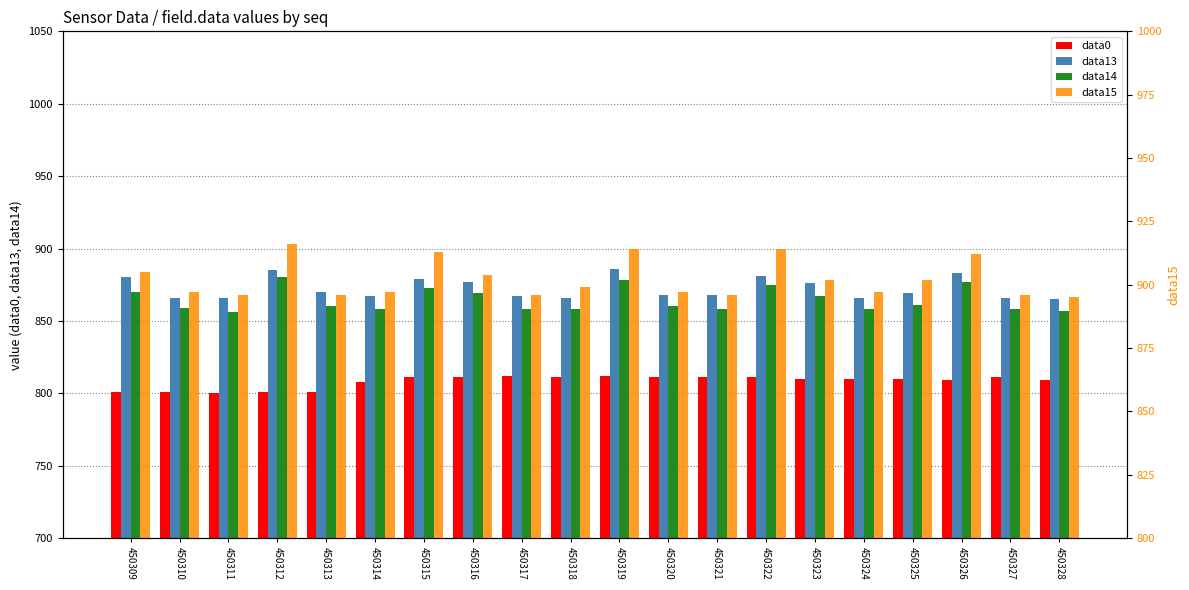

What is the difference between the maximum and minimum values in the data13 series?

21